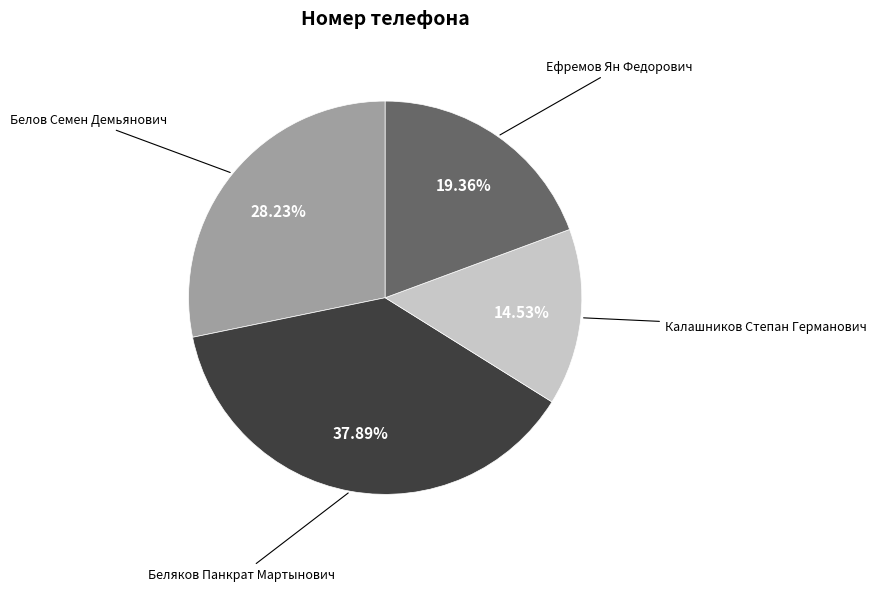

The Беляков Панкрат Мартынович slice represents 38% of the pie. True or false?

True